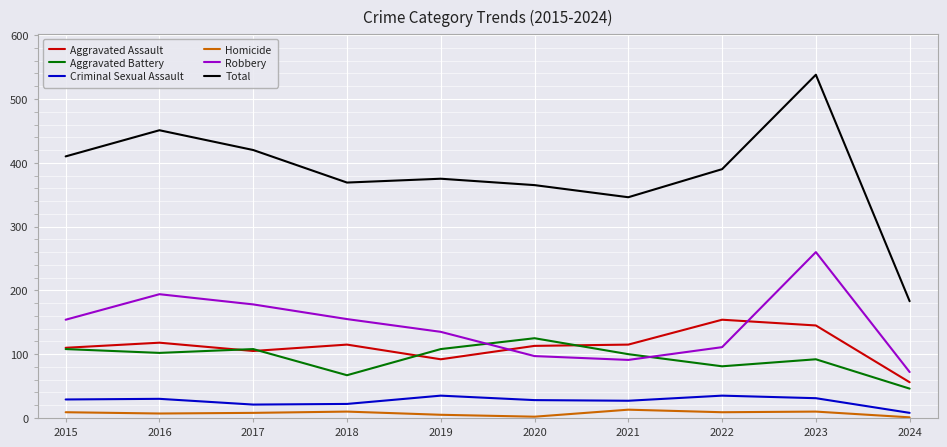

The Total series shows 420 at 2017. True or false?

True